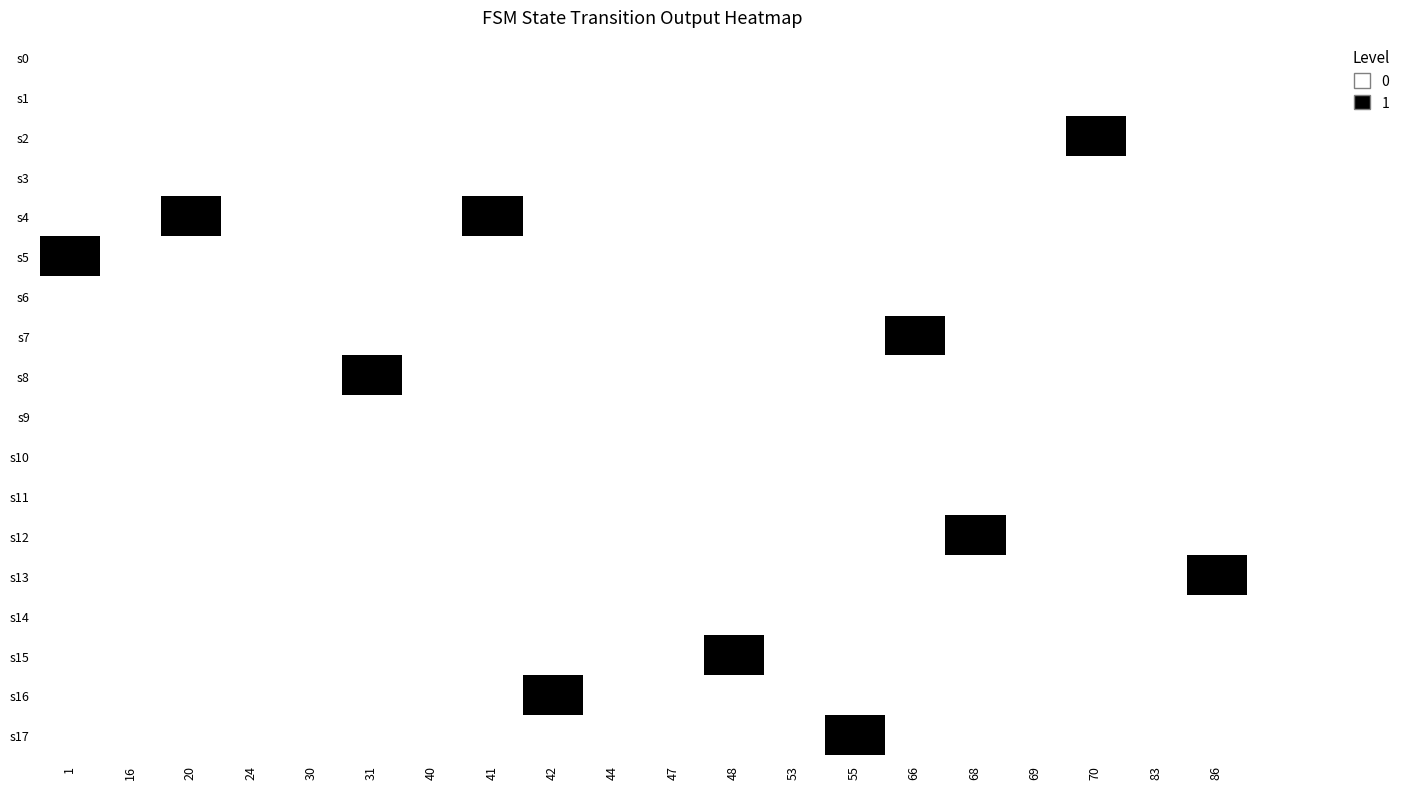

Which has a higher value, 70 or 69?

70